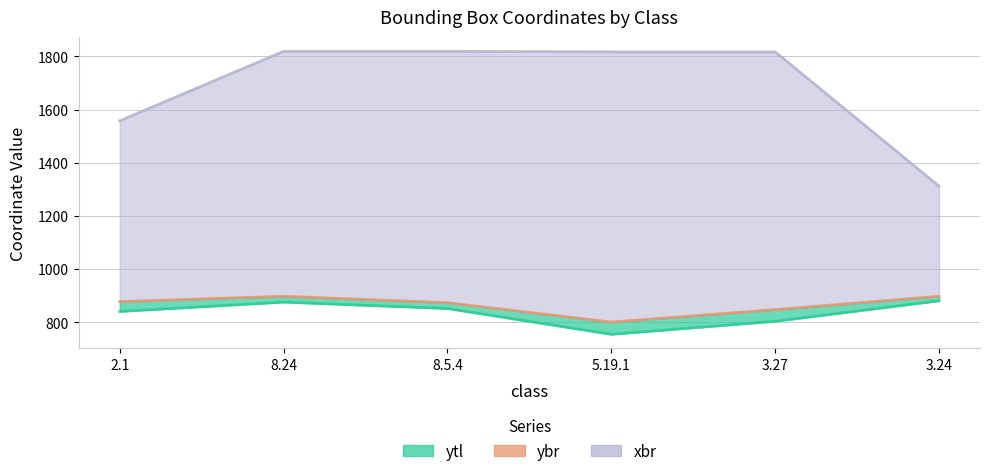

Reading right to left, what are all the values shown in this chart?

ytl: 881	804	755	852	876	841
ybr: 898	848	801	874	898	878
xbr: 1312	1817	1817	1819	1819	1558